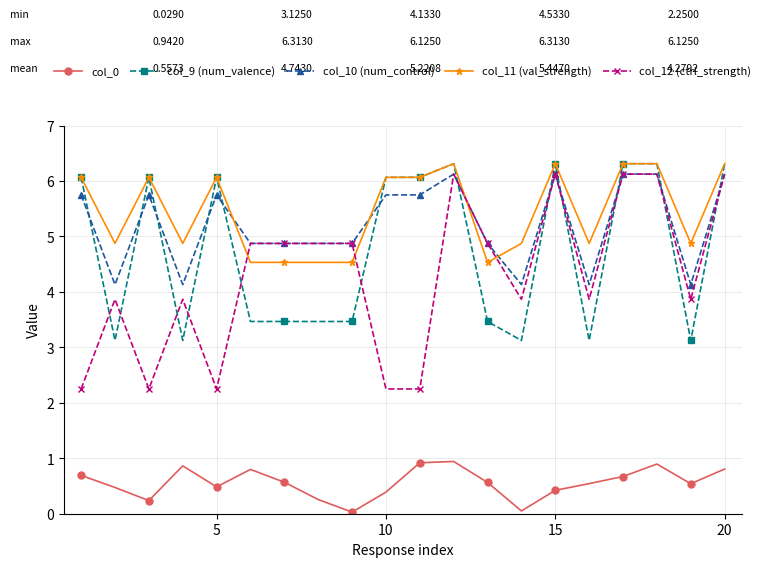

True or false: col_9 (num_valence) and col_12 (ctrl_strength) intersect in this chart.

True